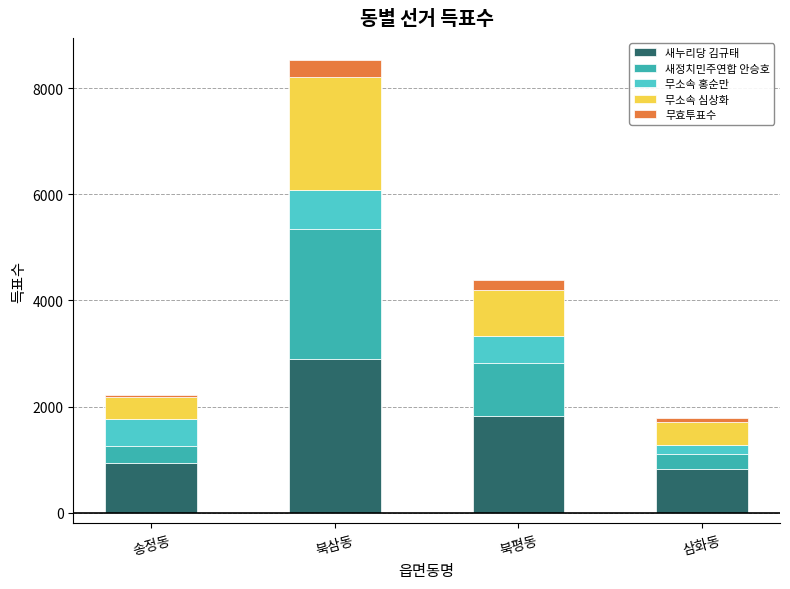

What is the total value across all series at 북평동?

4375